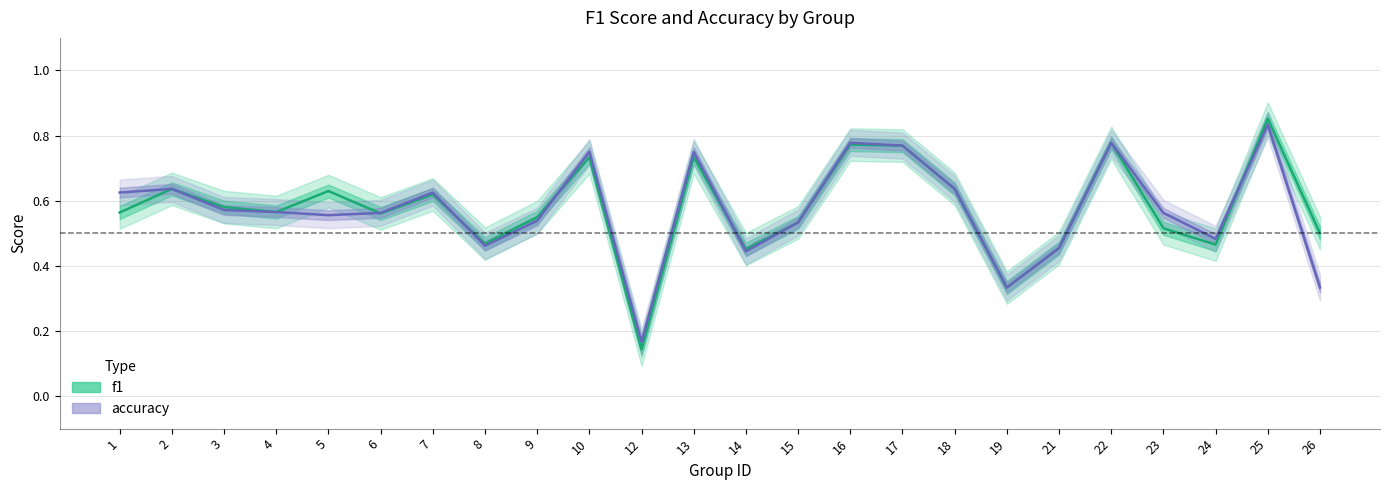

True or false: f1 has a value of 0.2 at 12.

False